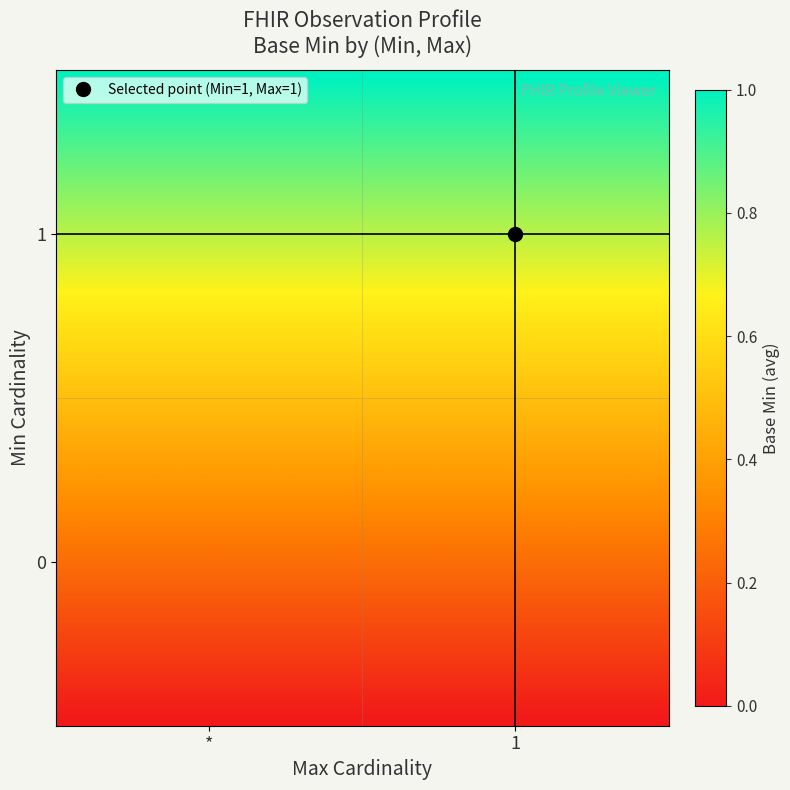

How many categories are shown in the chart?

40